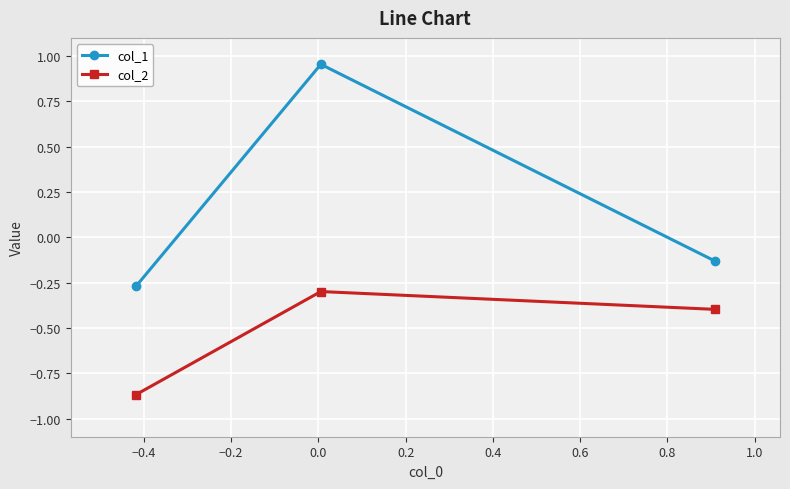

What is the sum of all col_1 values?

0.6